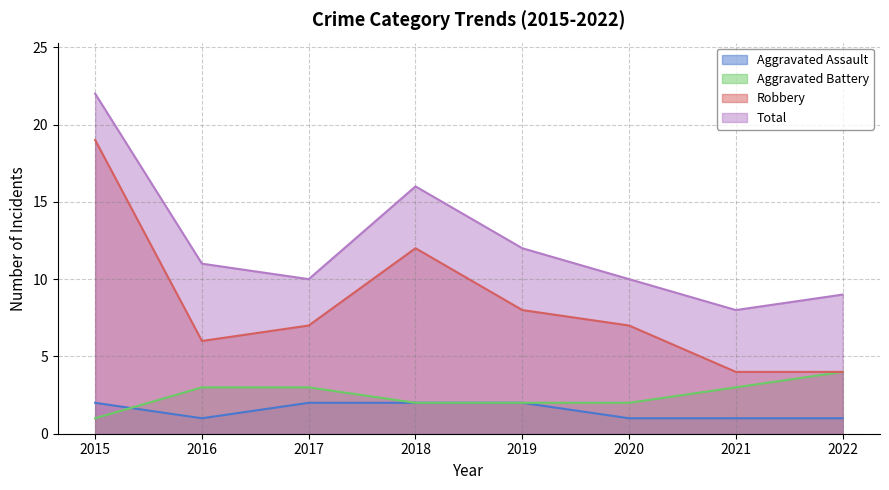

In Aggravated Assault, how many points are lower than both neighbors (excluding endpoints)?

1